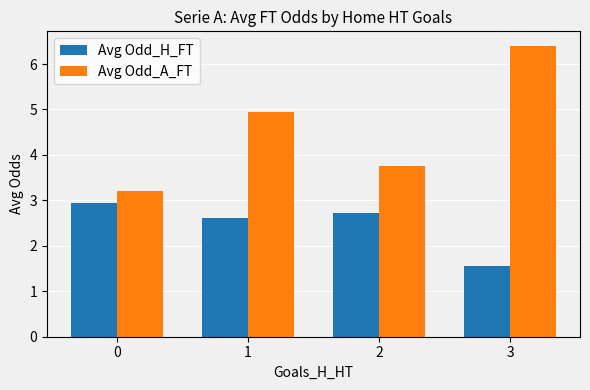

Which category has the lowest value across all series?

3